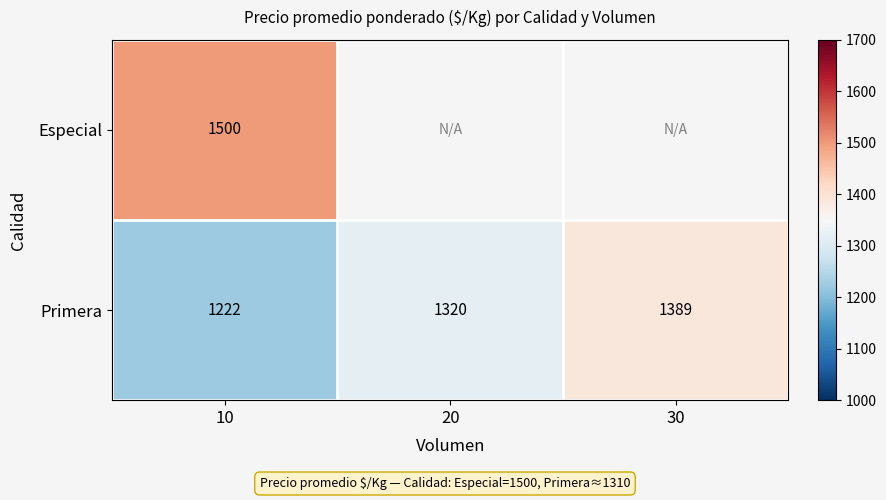

Count the Primera values in the range 1222 to 1389.

3